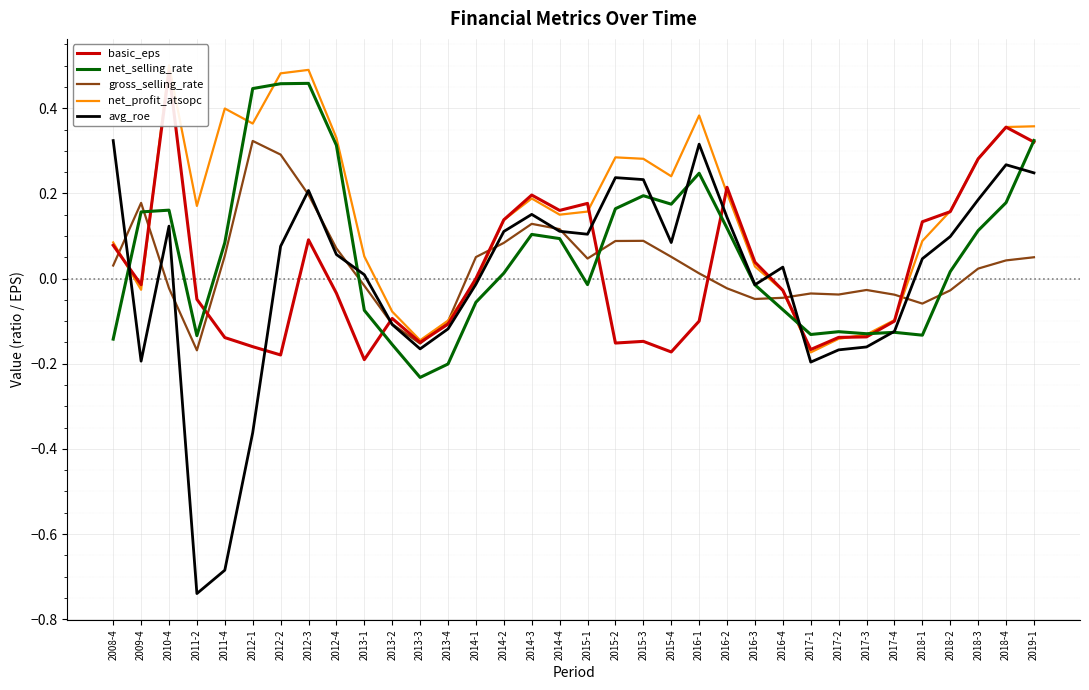

Where is the first local minimum for avg_roe?

2009-4